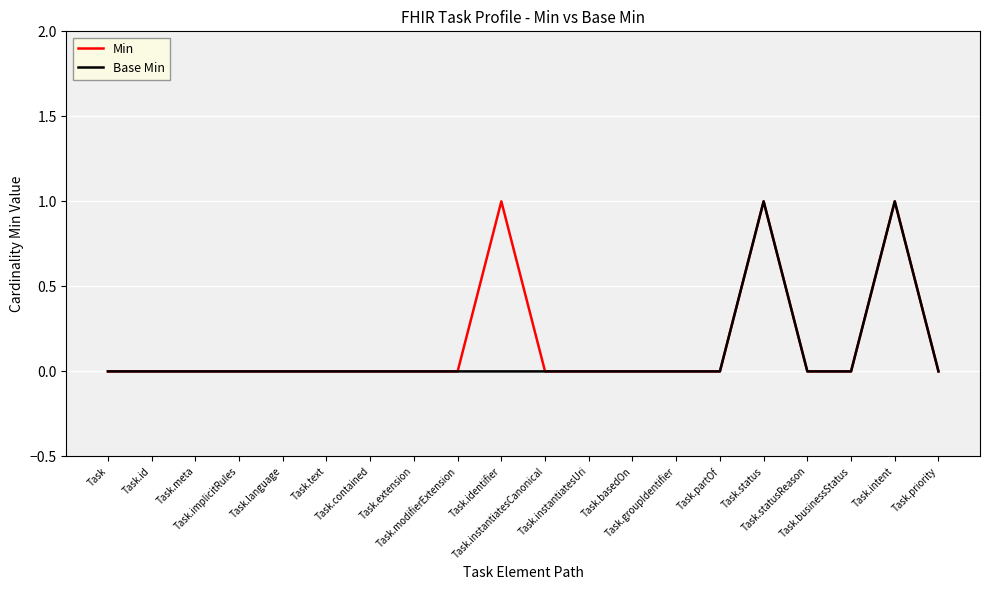

True or false: Min has more than 0 points higher than both neighbors.

True